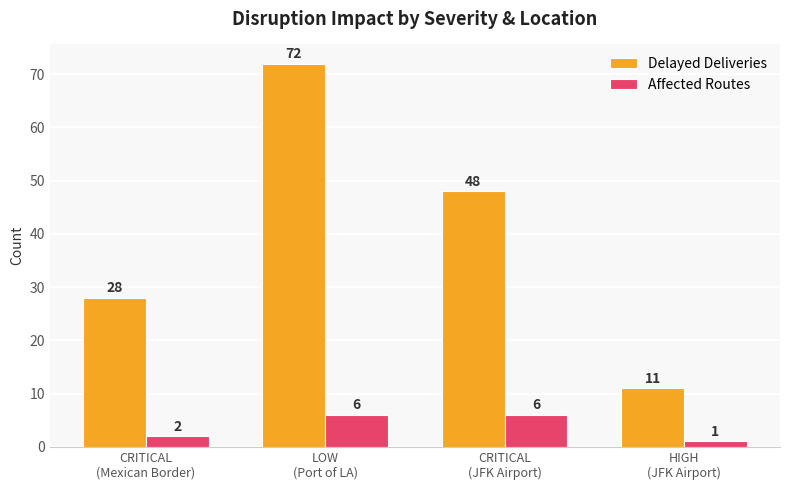

What is the label of the 4th bar from the left?

HIGH
(JFK Airport)